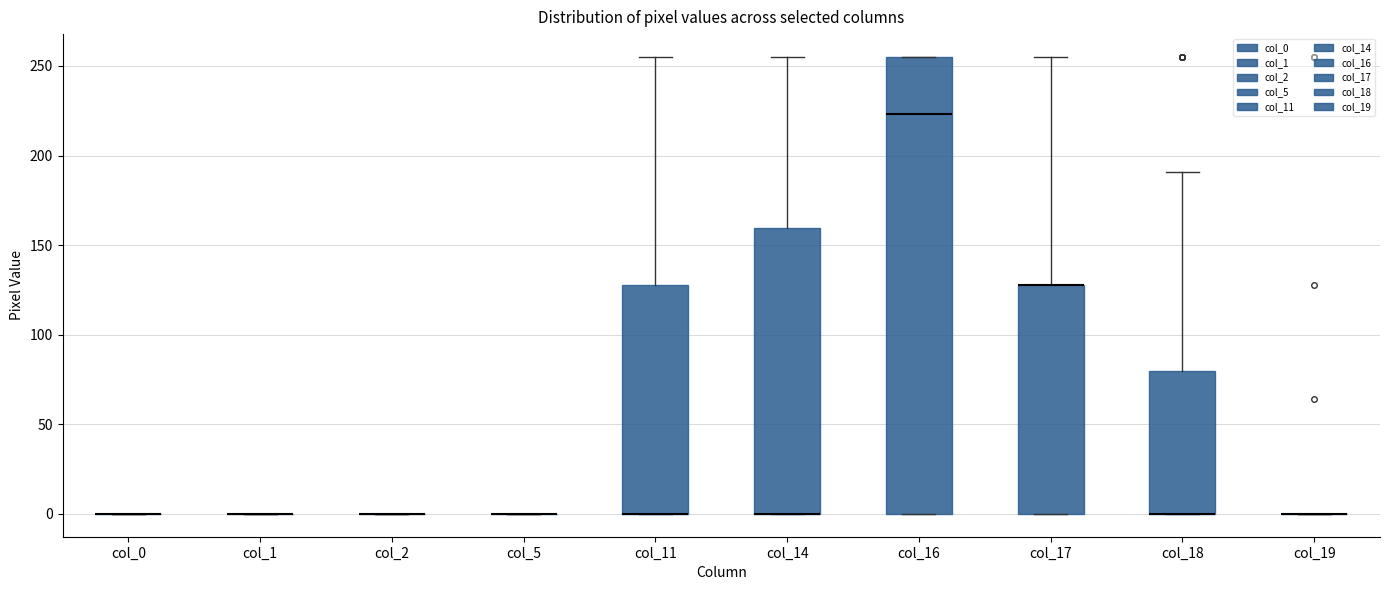

Reading left to right, transcribe this box plot: for each box, give where its median line is, the range the box spans, and where its two whiskers end, as read against the y-axis. The values are not printed on the chart, so give them approximately, as read against the axis.

col_0: box collapsed to a line at 0, whiskers 0 to 0
col_1: box collapsed to a line at 0, whiskers 0 to 0
col_2: box collapsed to a line at 0, whiskers 0 to 0
col_5: box collapsed to a line at 0, whiskers 0 to 0
col_11: median 0 (drawn on the box's lower edge), box 0 to 130, whiskers 0 to 255
col_14: median 0 (drawn on the box's lower edge), box 0 to 160, whiskers 0 to 255
col_16: median 225, box 0 to 255, whiskers 0 to 255
col_17: median 130 (drawn on the box's upper edge), box 0 to 130, whiskers 0 to 255
col_18: median 0 (drawn on the box's lower edge), box 0 to 80, whiskers 0 to 190
col_19: box collapsed to a line at 0, whiskers 0 to 0